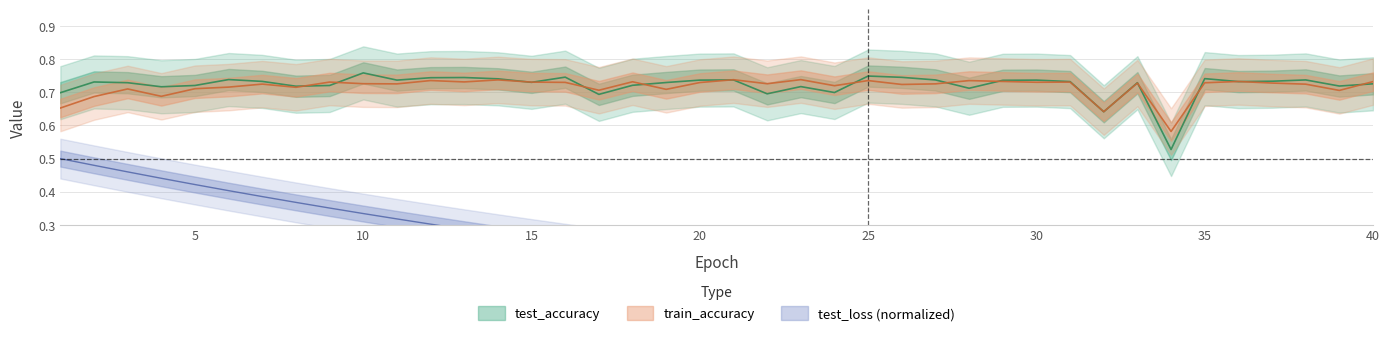

True or false: train_accuracy and test_loss intersect in this chart.

False